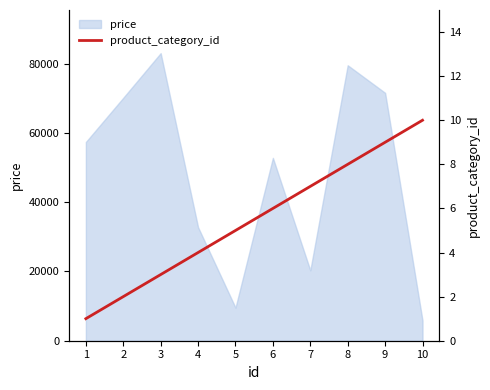

What is the highest value of the price series?

83023